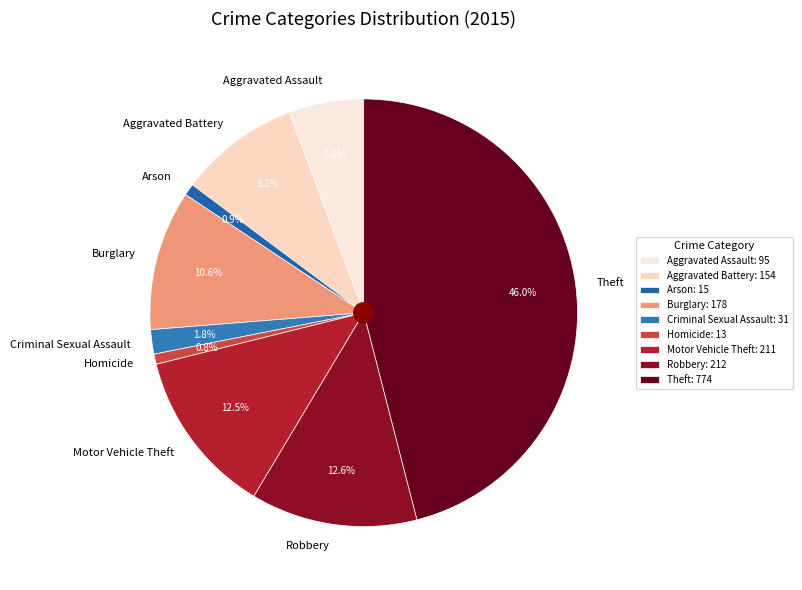

What percentage is the Homicide slice, to the nearest percent?

1%